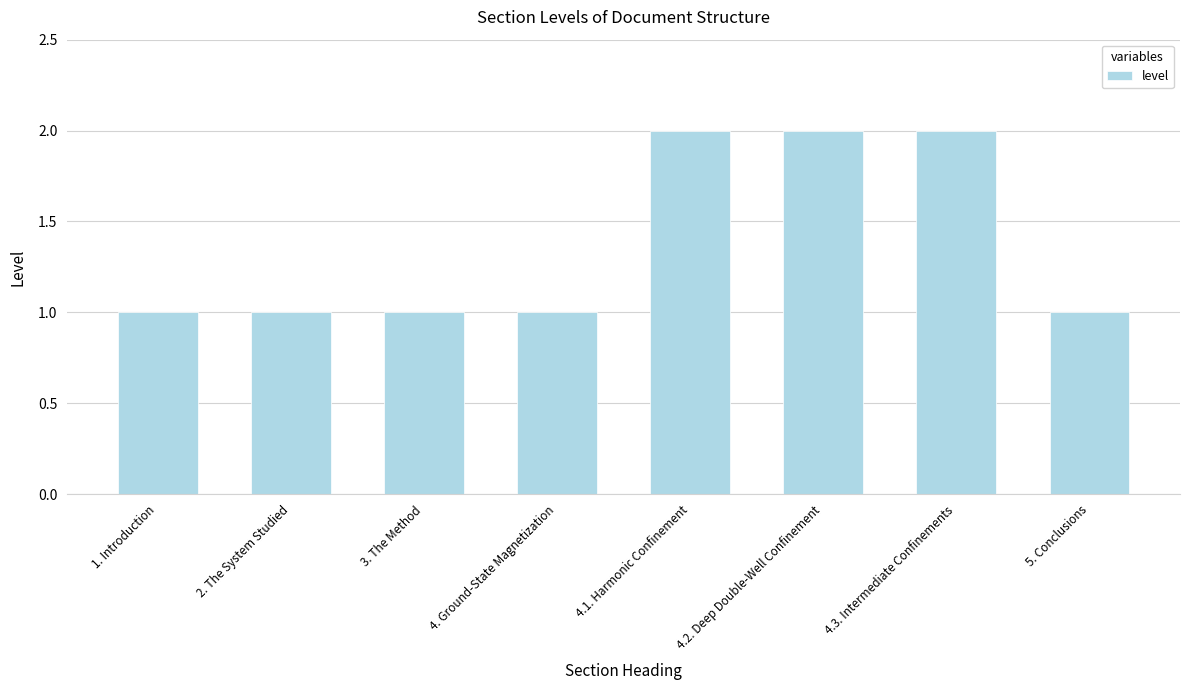

Reading left to right, list all the values displayed in this chart.

1. Introduction=1	2. The System Studied=1	3. The Method=1	4. Ground-State Magnetization=1	4.1. Harmonic Confinement=2	4.2. Deep Double-Well Confinement=2	4.3. Intermediate Confinements=2	5. Conclusions=1